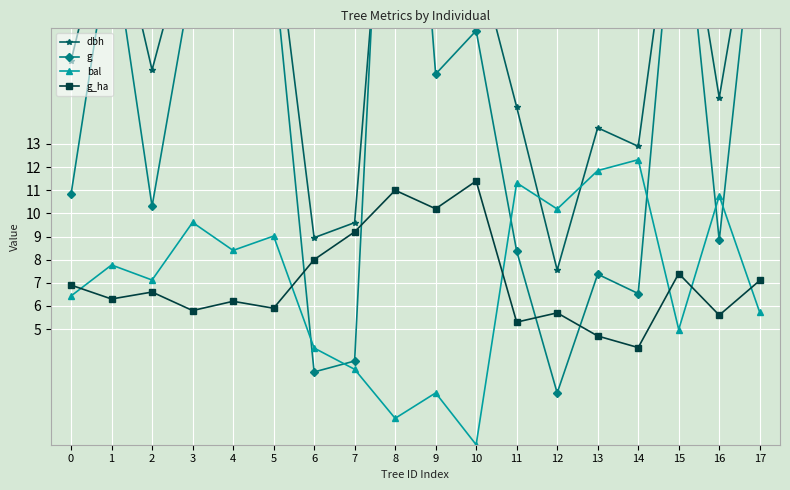

At which label is bal closest to 6?

17